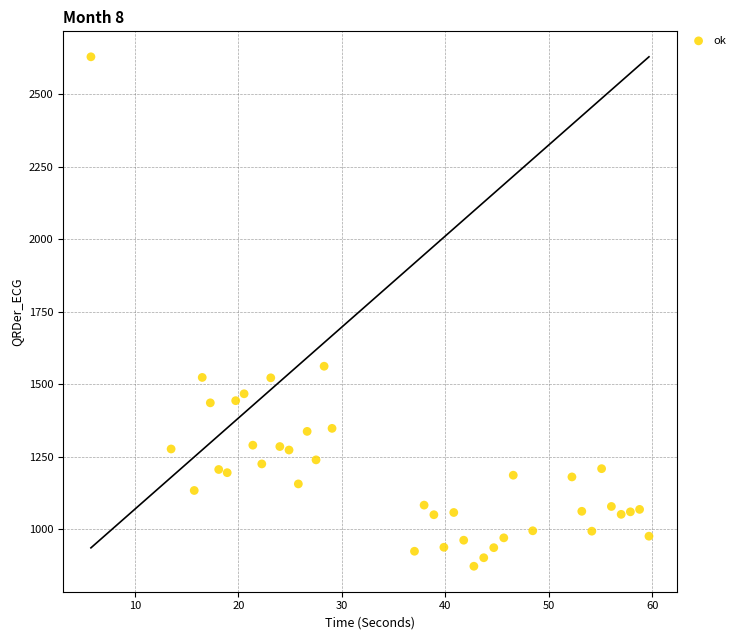

What Y value in the scatter plot is closest to 1751?

1562.5